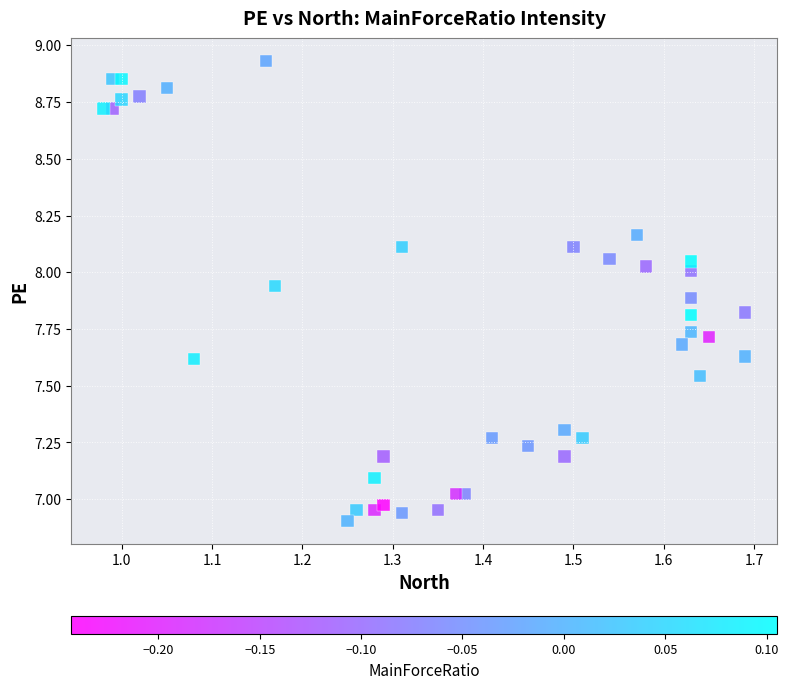

What is the range of Y values (max minus min)?

2.0